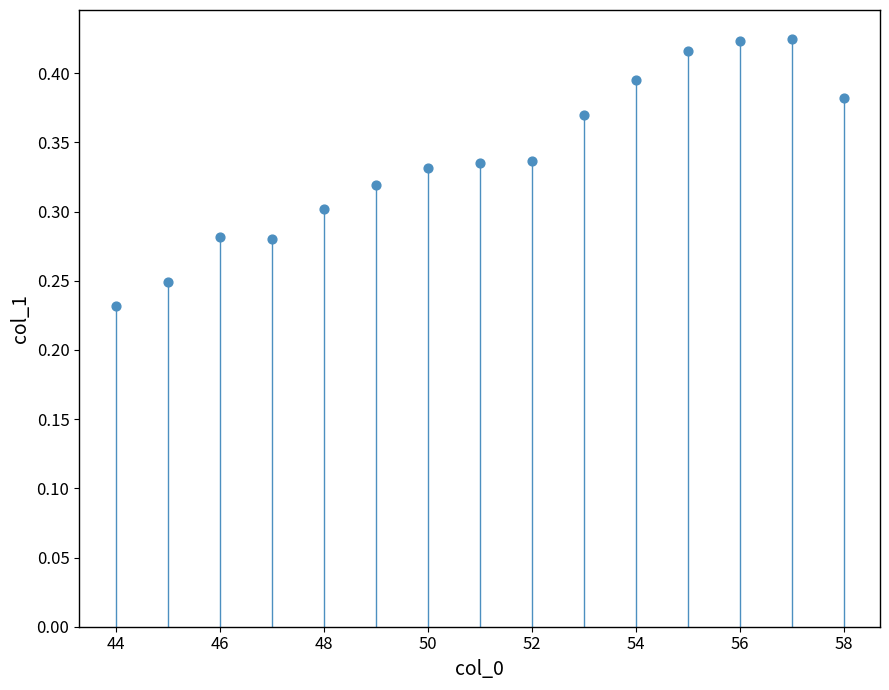

What is the range of X values (max minus min)?

14.0